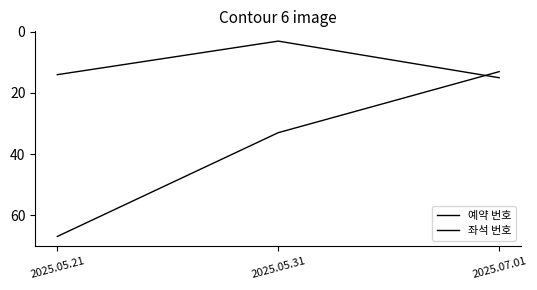

Does the chart display data point markers on the line(s)?

No